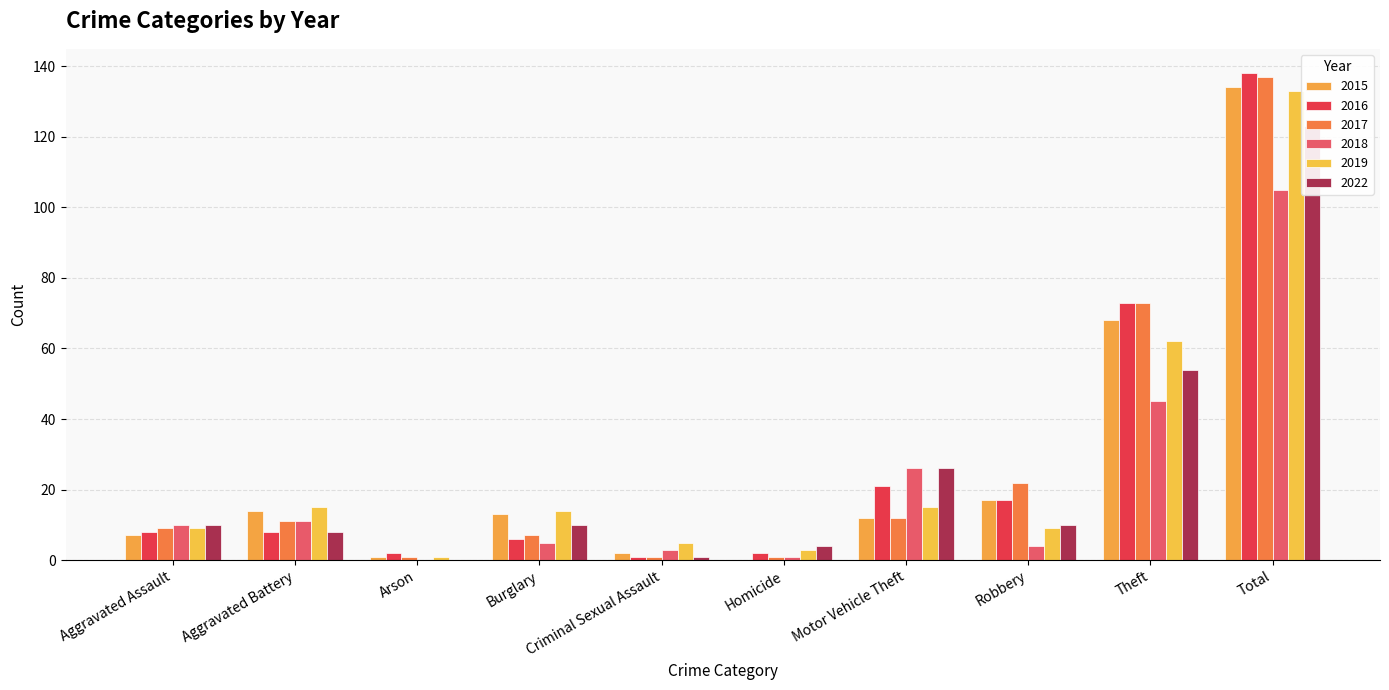

Read the 2015 value at Total, to the nearest 50.

150